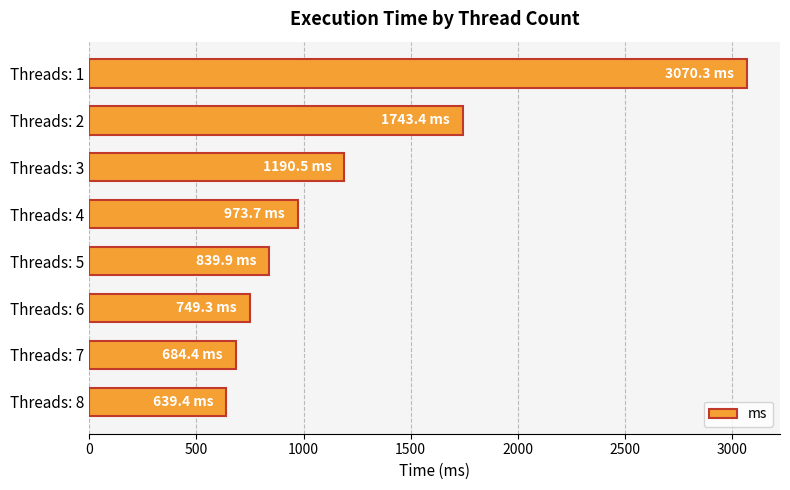

Reading top to bottom, transcribe all the data shown in this chart.

Threads: 1=3070.3	Threads: 2=1743.4	Threads: 3=1190.5	Threads: 4=973.7	Threads: 5=839.9	Threads: 6=749.3	Threads: 7=684.4	Threads: 8=639.4